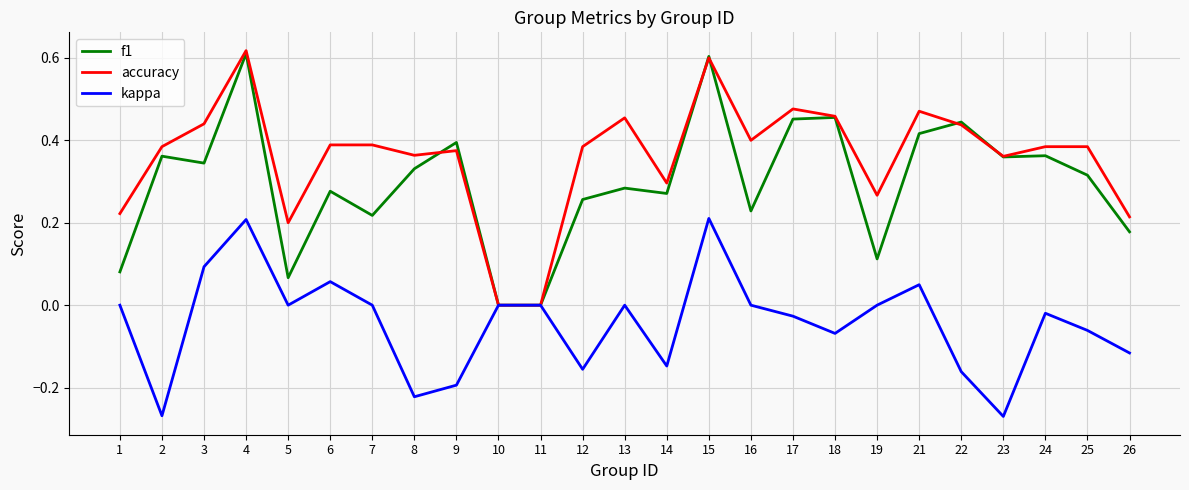

Which series has the largest total across all categories?

accuracy